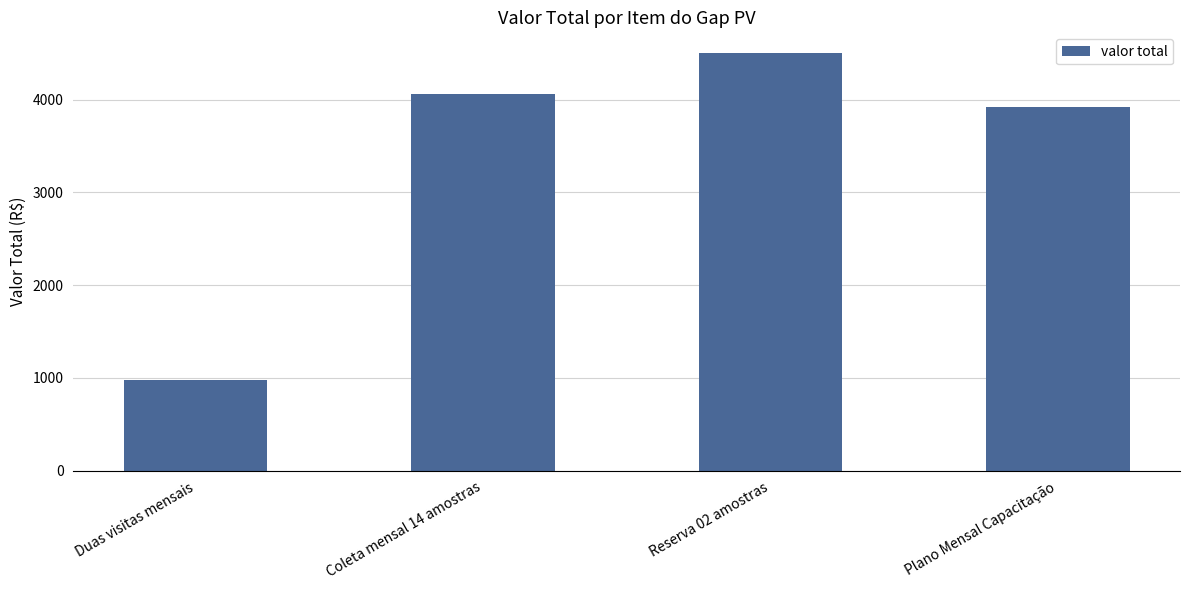

What is the difference between the maximum and minimum values?

3520